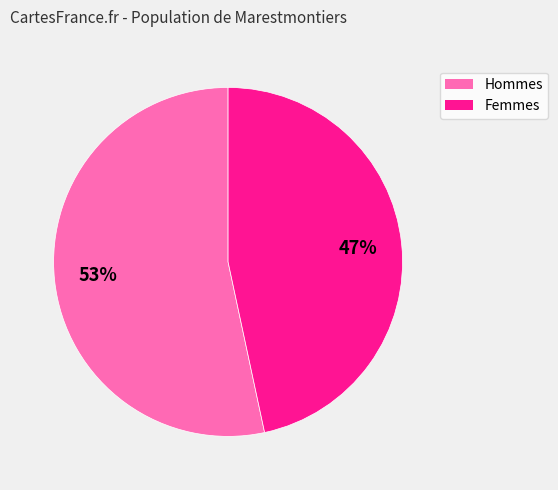

Is there a majority slice in this chart?

Yes